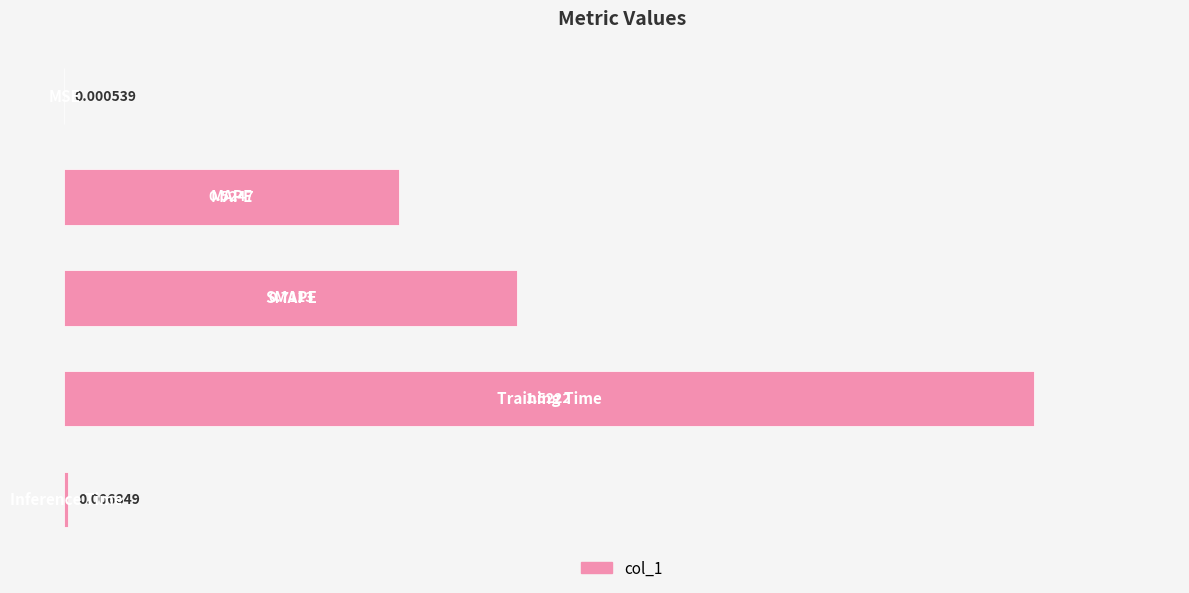

What is the sum of all values?

2.8